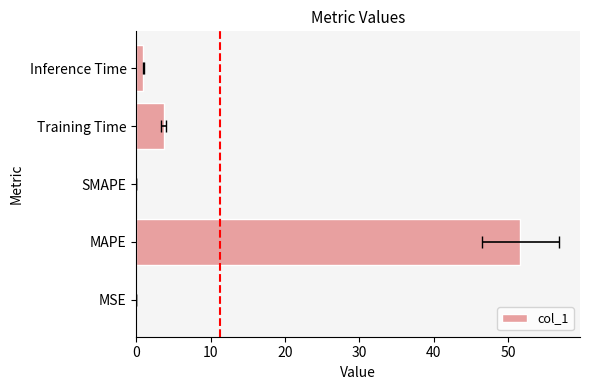

How many bars are there in total?

5